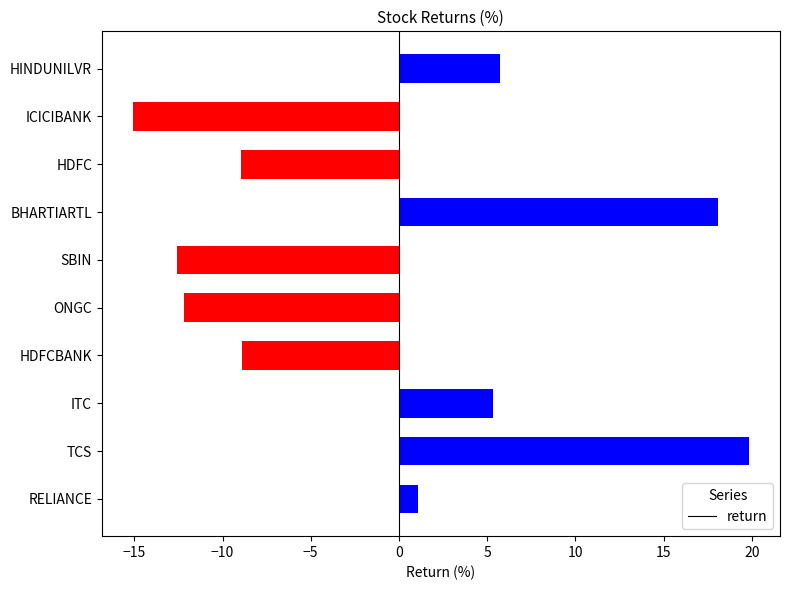

How many bars are there in total?

10